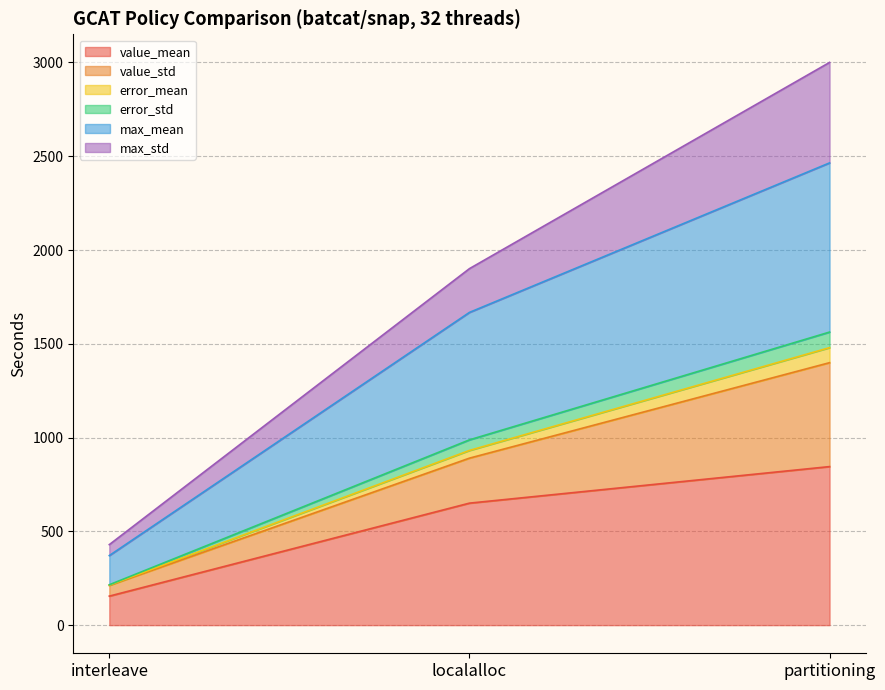

Count the number of categories in the chart.

3